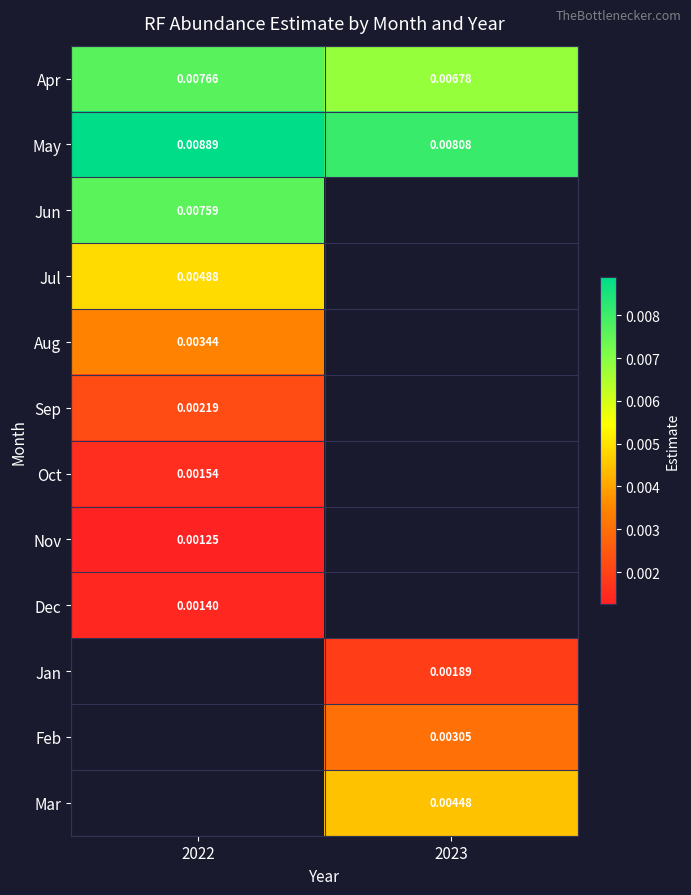

Between 2022 and 2023, which series saw the biggest shift?

Apr